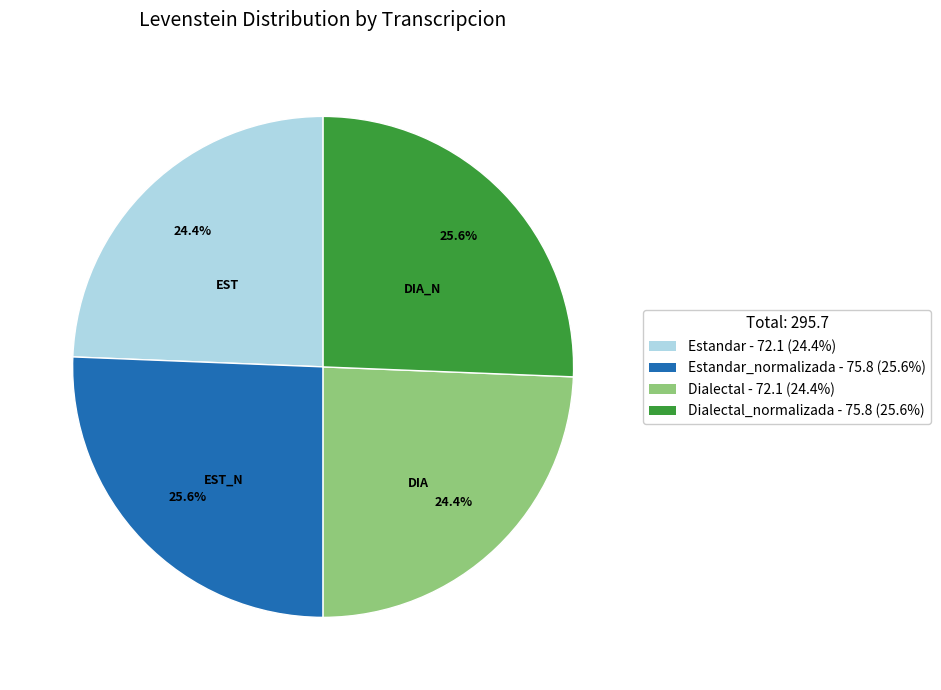

How many slices are in this pie chart?

4